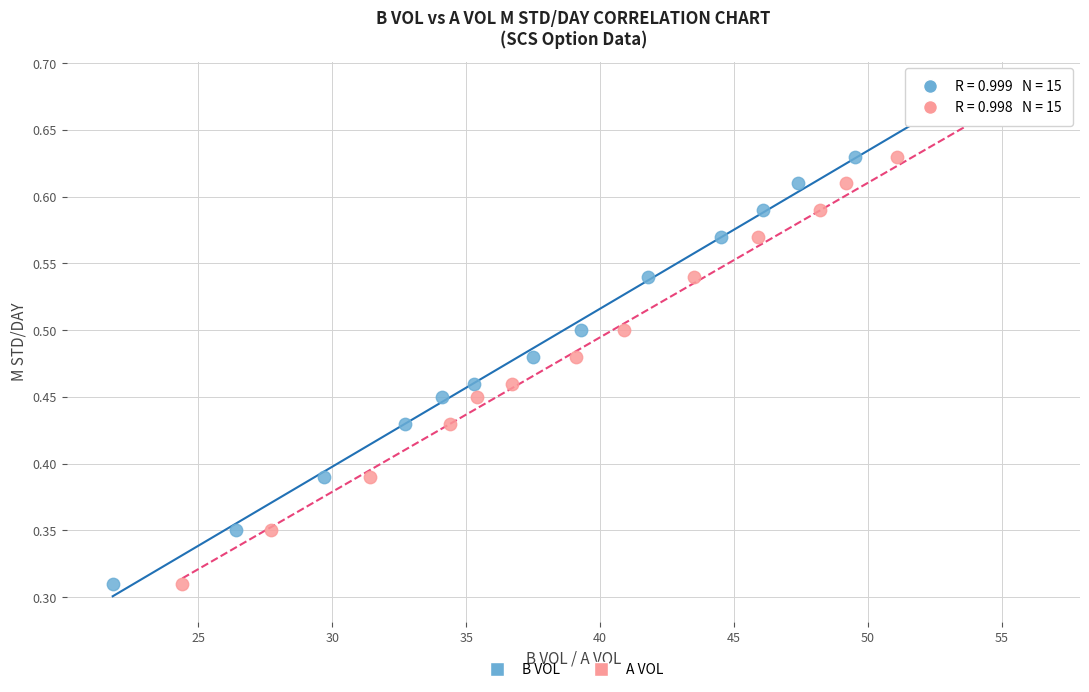

What are all the series names shown in the legend?

B VOL, A VOL